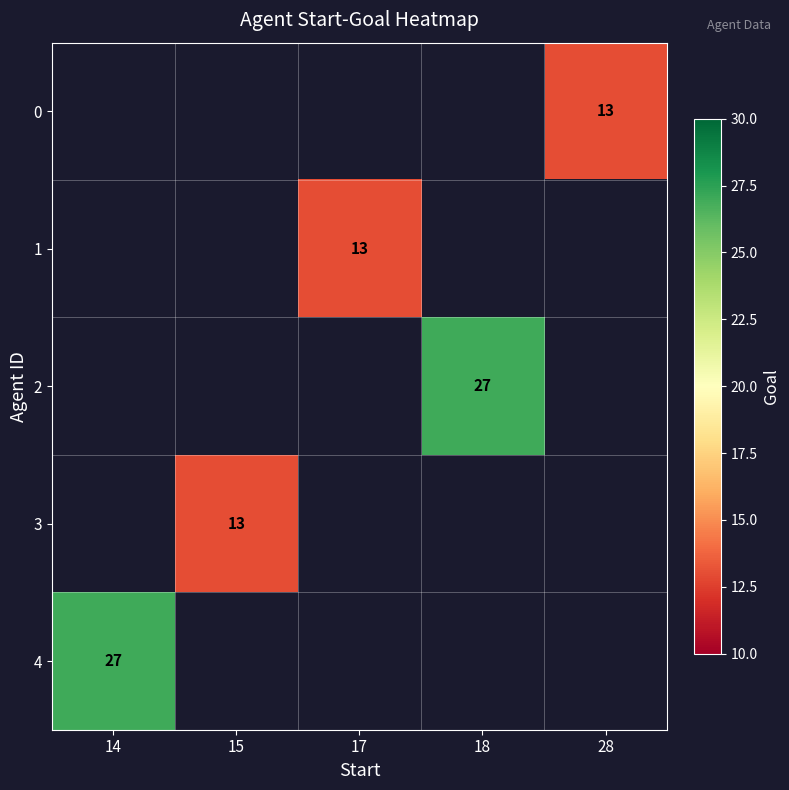

True or false: 2 has a value of 27 at 18.

True